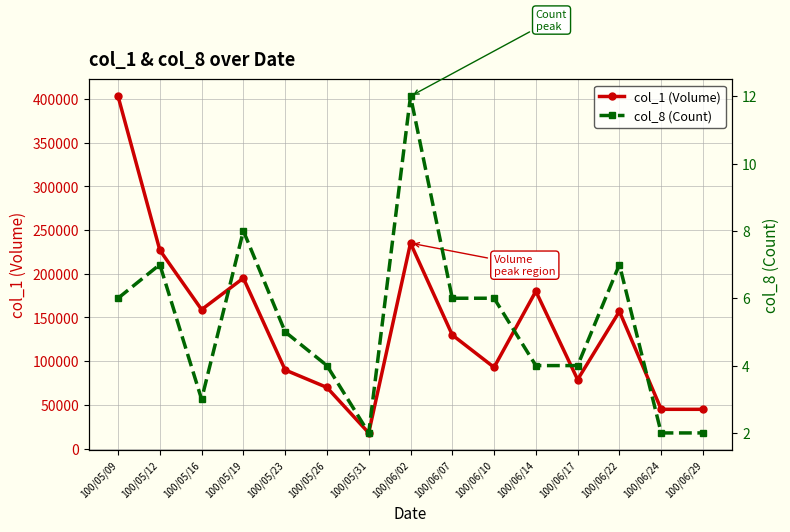

Where does the col_1 (Volume) series first go above 130000?

100/05/09